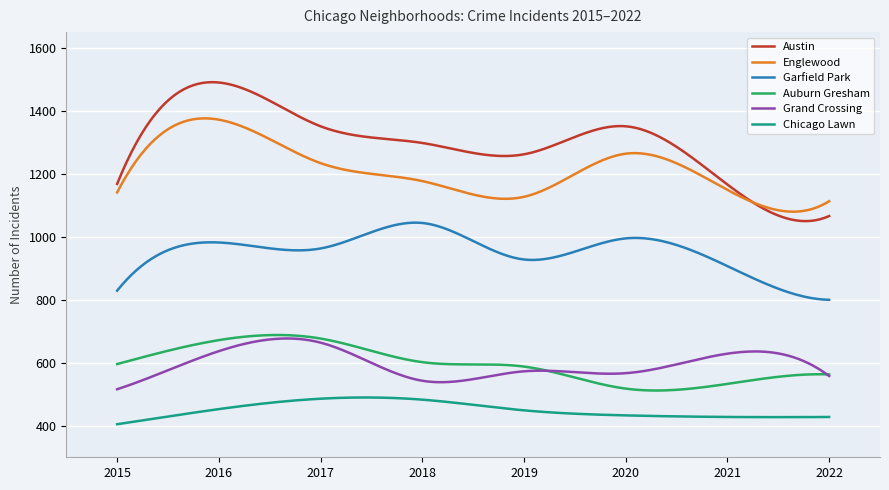

What is the maximum value for Austin?

1491.0